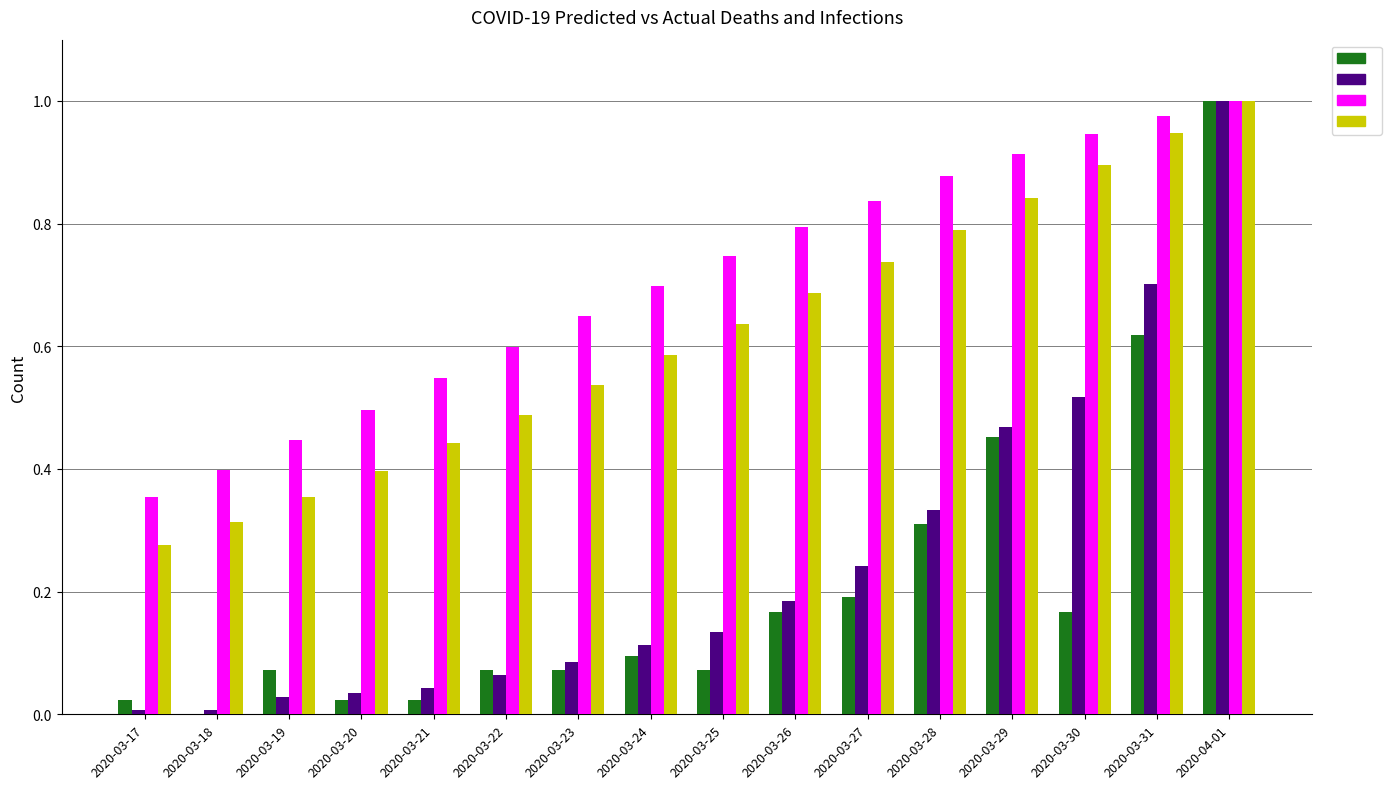

Are the bars grouped side by side (vs. stacked)?

Yes